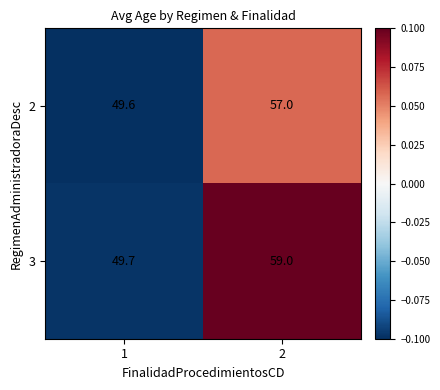

Between 1 and 2, which series saw the biggest shift?

3